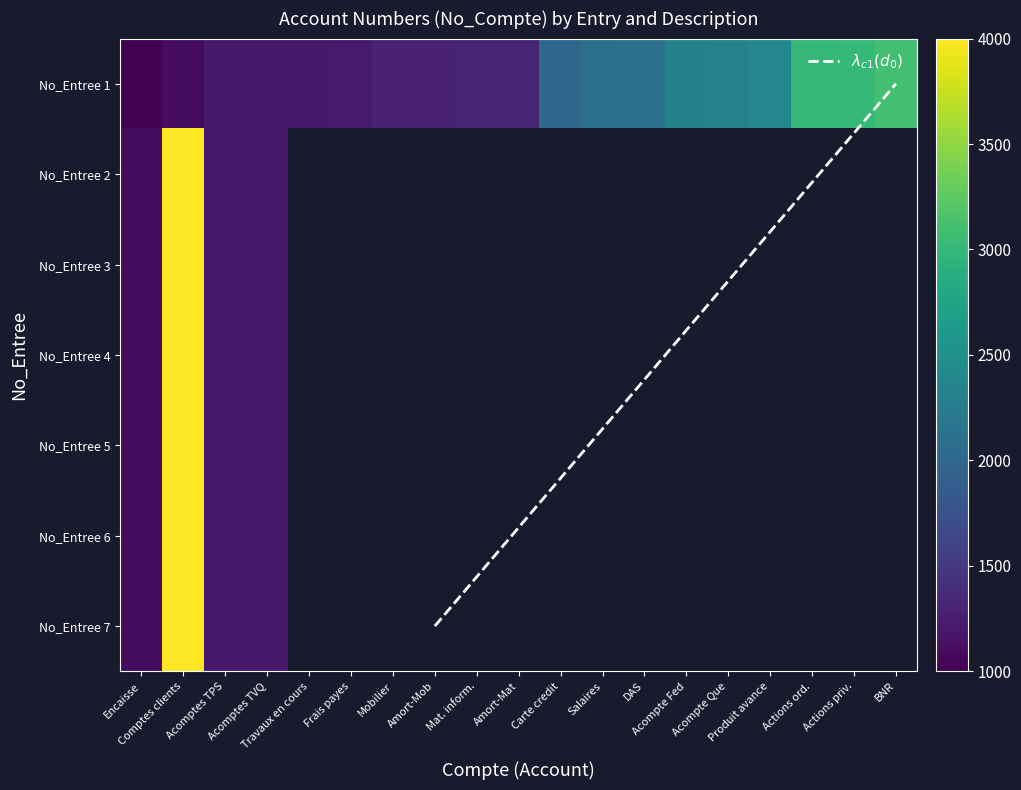

What is the minimum value for Solde de fermeture (conversion)?

1000